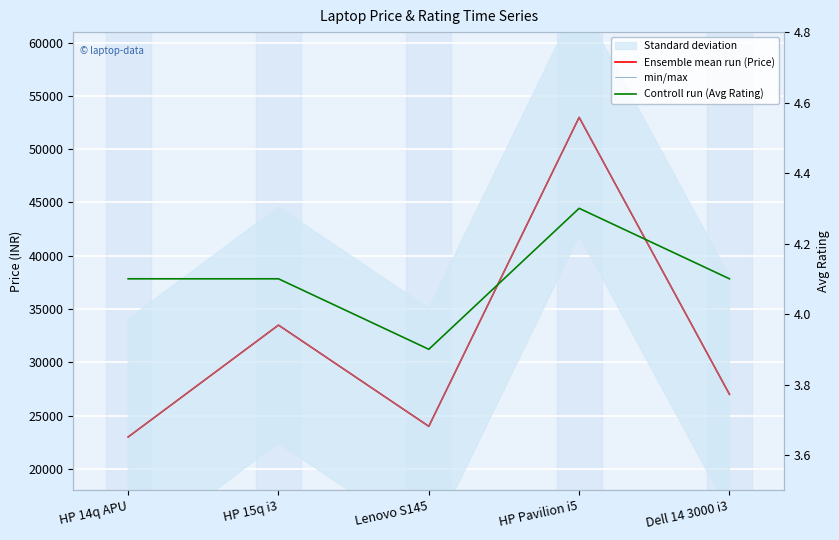

What is the difference between the min/max values at Dell 14 3000 i3 and Lenovo S145?

3000.0